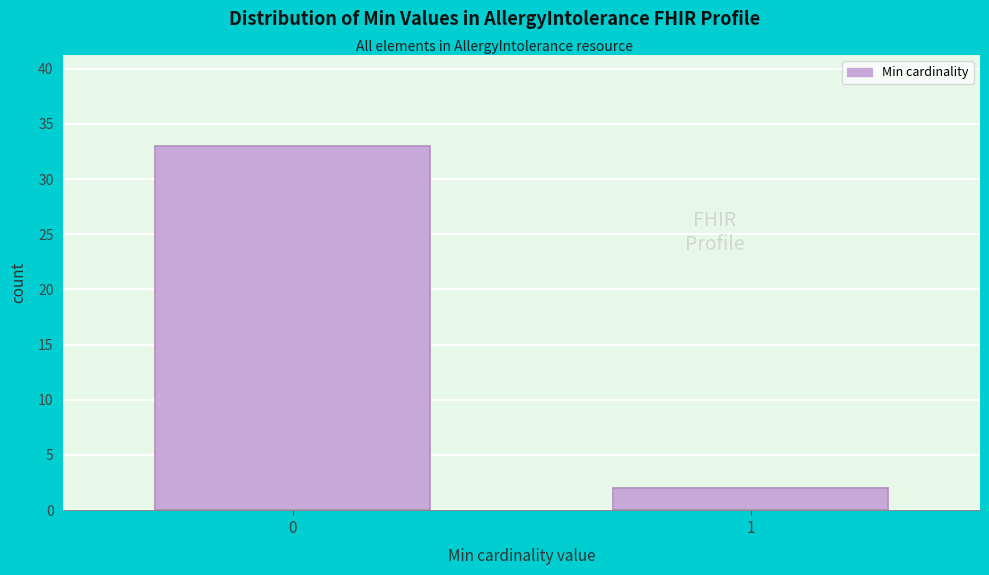

Reading left to right, what are all the values shown in this chart?

33	2